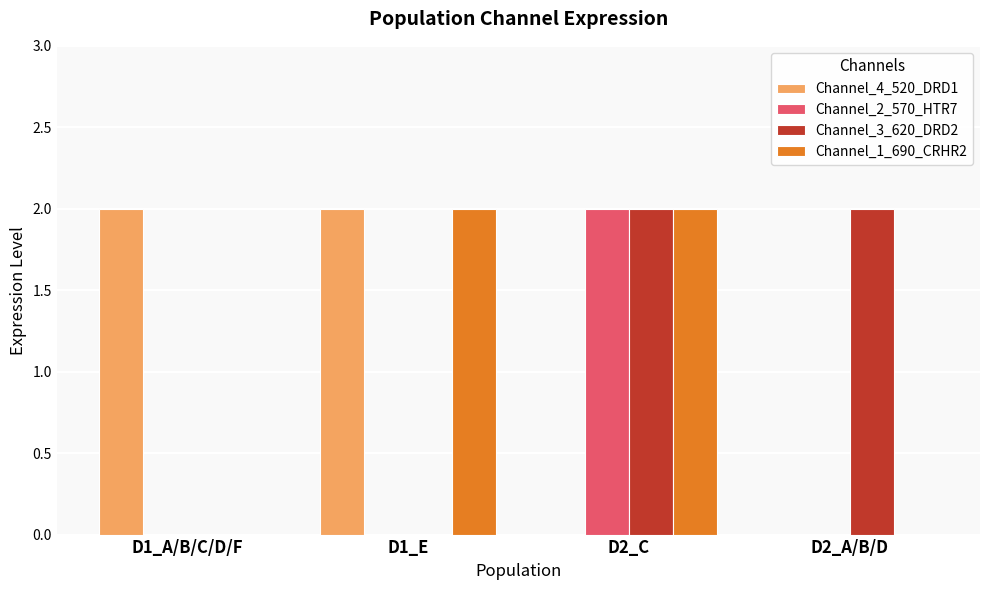

What is the sum of all Channel_3_620_DRD2 values?

4